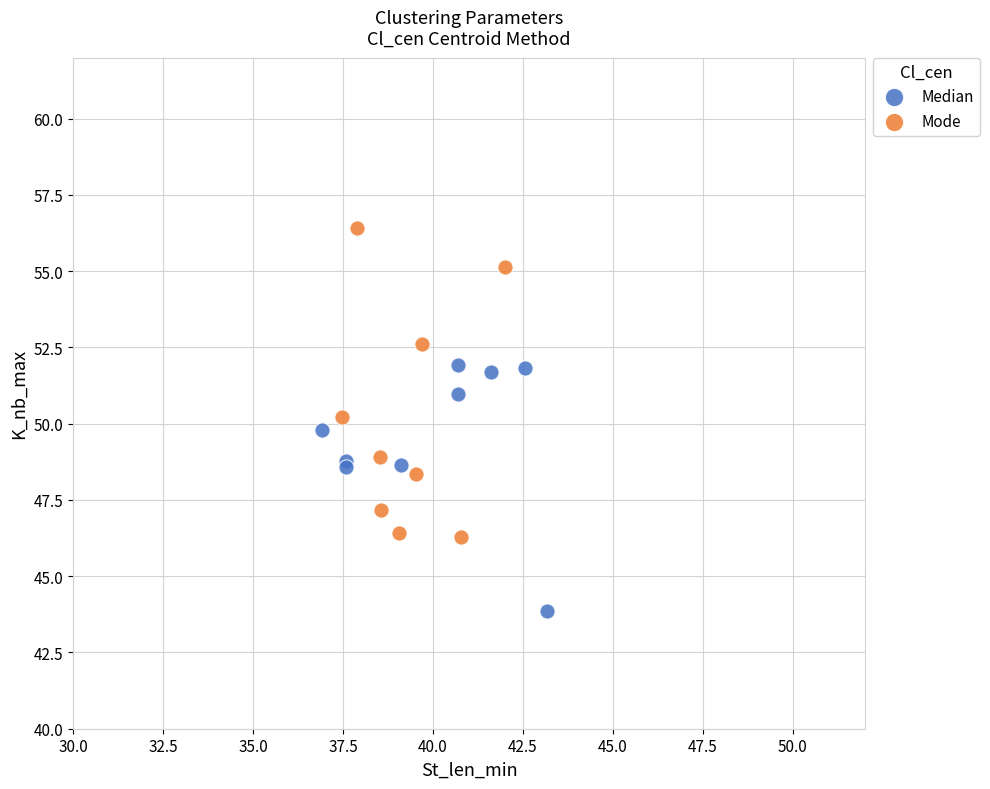

What are all the series names shown in the legend?

Median, Mode